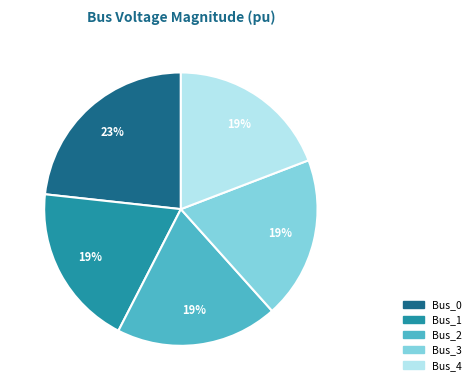

How many segments does this pie chart have?

5